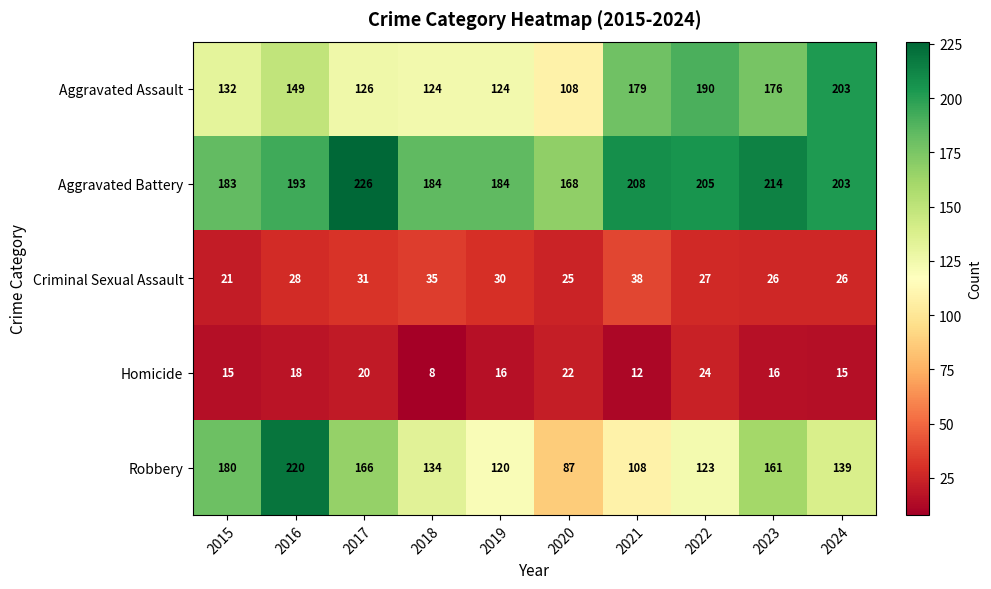

List the series in order of their peak value, highest first.

Aggravated Battery, Robbery, Aggravated Assault, Criminal Sexual Assault, Homicide